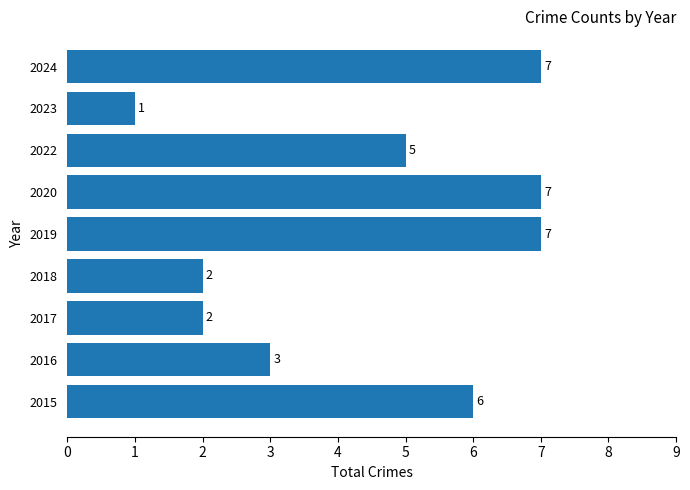

Approximately how many times larger is the value at 2017 compared to 2016?

0.7